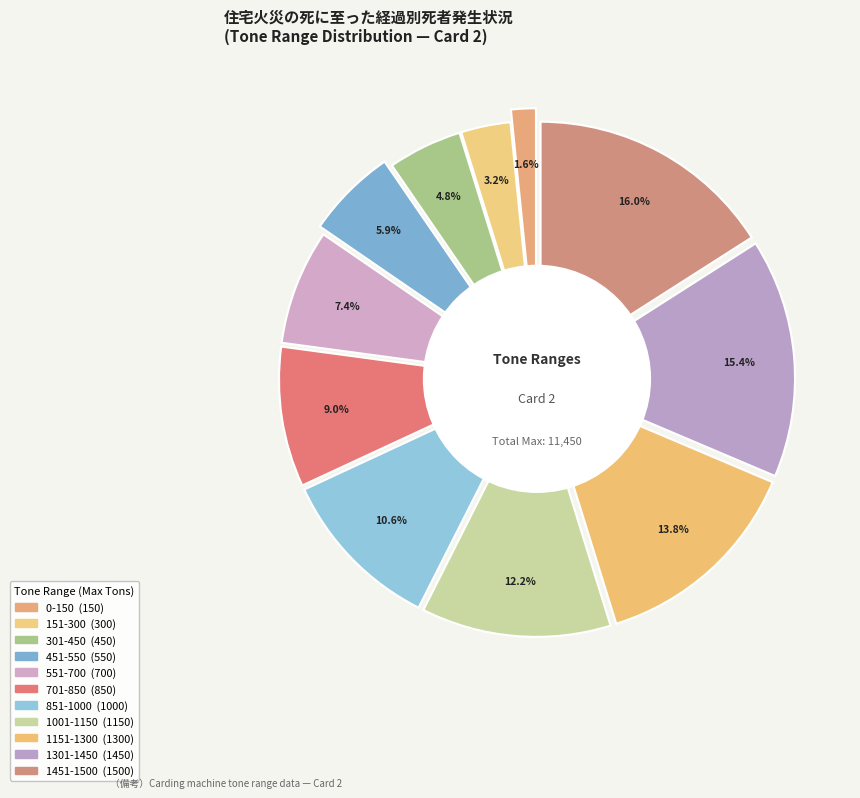

Which slice is the largest?

1451-1500